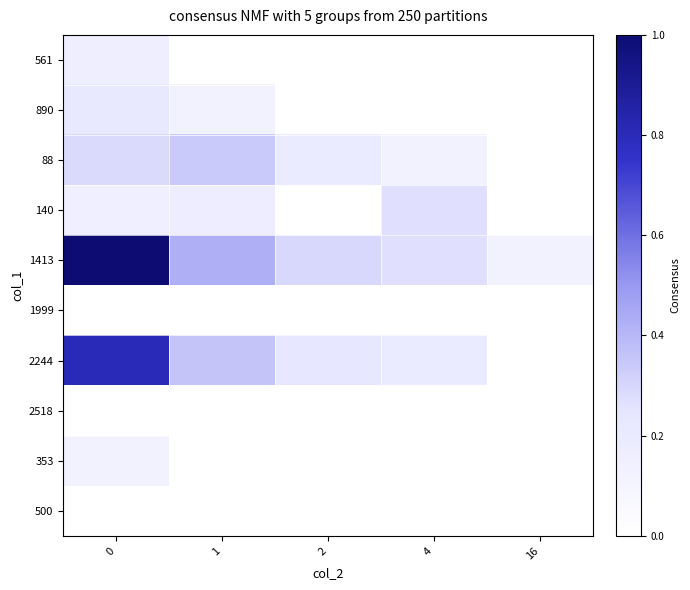

Reading left to right, transcribe all the data shown in this chart.

561: 0=0.2	1=0.0	2=0.0	4=0.0	16=0.0
890: 0=0.2	1=0.1	2=0.0	4=0.0	16=0.0
88: 0=0.3	1=0.3	2=0.2	4=0.1	16=0.0
140: 0=0.2	1=0.2	2=0.0	4=0.3	16=0.0
1413: 0=1.0	1=0.4	2=0.3	4=0.3	16=0.1
1999: 0=0.0	1=0.0	2=0.0	4=0.0	16=0.0
2244: 0=0.8	1=0.4	2=0.2	4=0.2	16=0.0
2518: 0=0.0	1=0.0	2=0.0	4=0.0	16=0.0
353: 0=0.1	1=0.0	2=0.0	4=0.0	16=0.0
500: 0=0.0	1=0.0	2=0.0	4=0.0	16=0.0